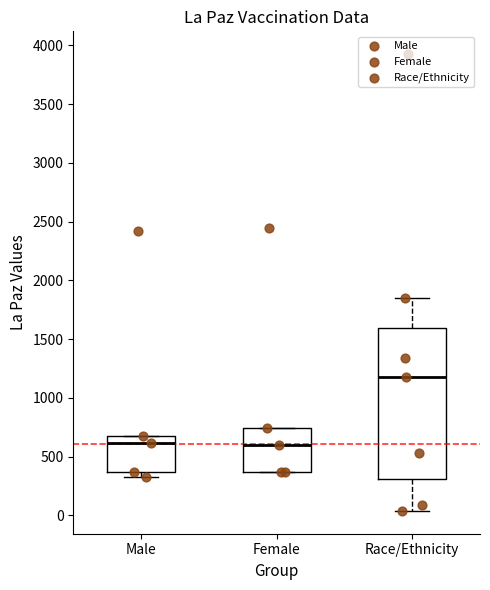

Where is the lower edge of the box for Female on the y-axis? The values are not printed on the chart, so give them approximately, as read against the axis.

350